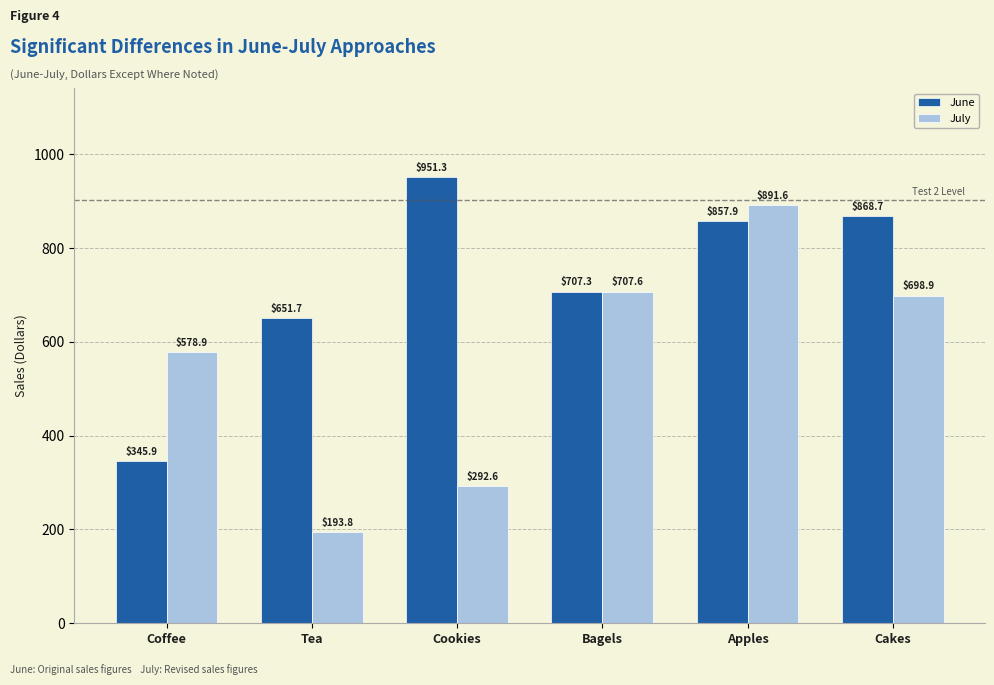

What is the difference between the second highest and minimum values in the June series?

522.7